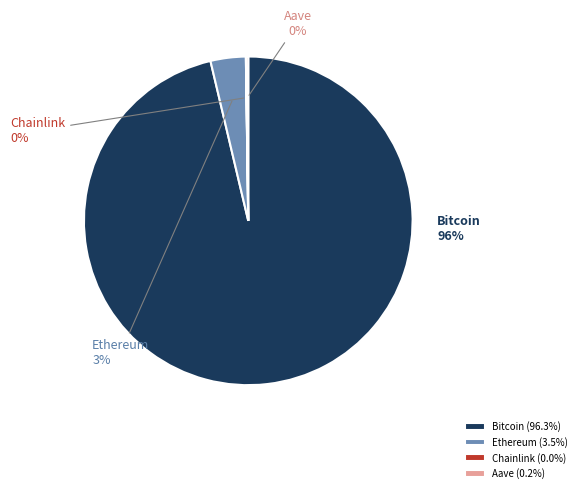

Is the sum of Bitcoin and Ethereum greater than half?

Yes